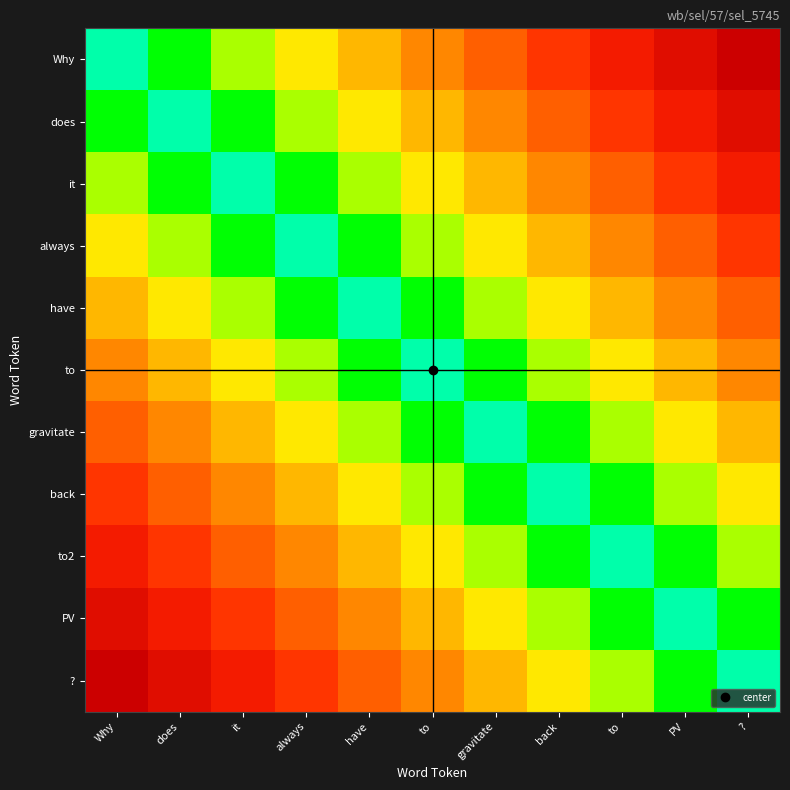

What is the spread (max minus min) of values at does?

9